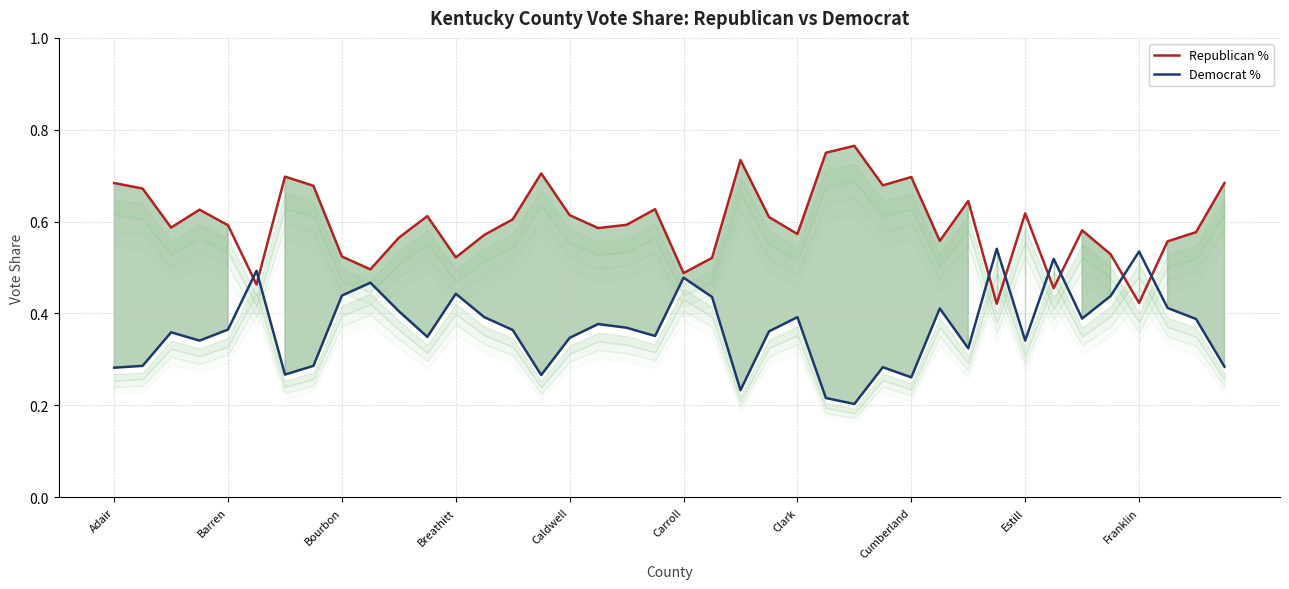

What is the approximate value of Republican % at 11?

0.6